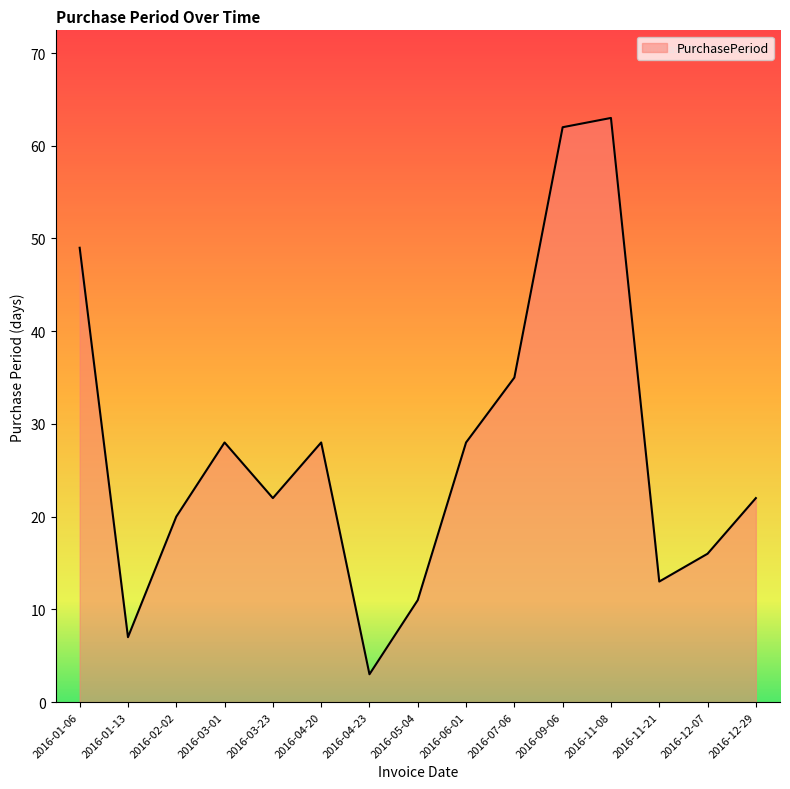

Where is the data nearest to the value 33?

2016-07-06